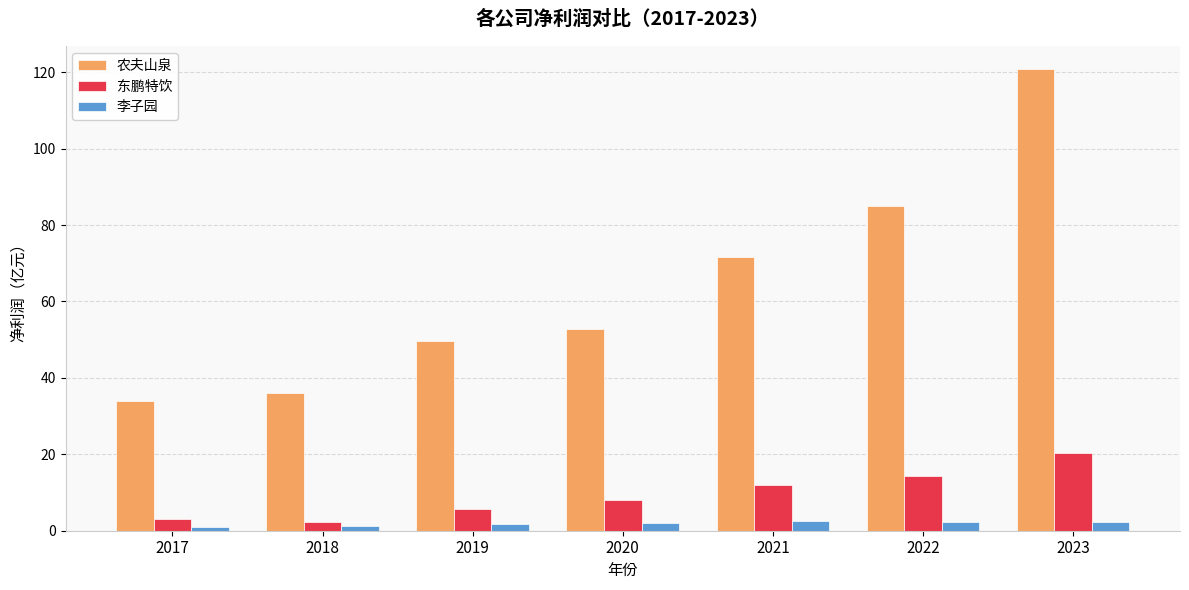

How many bars are there in each group?

3